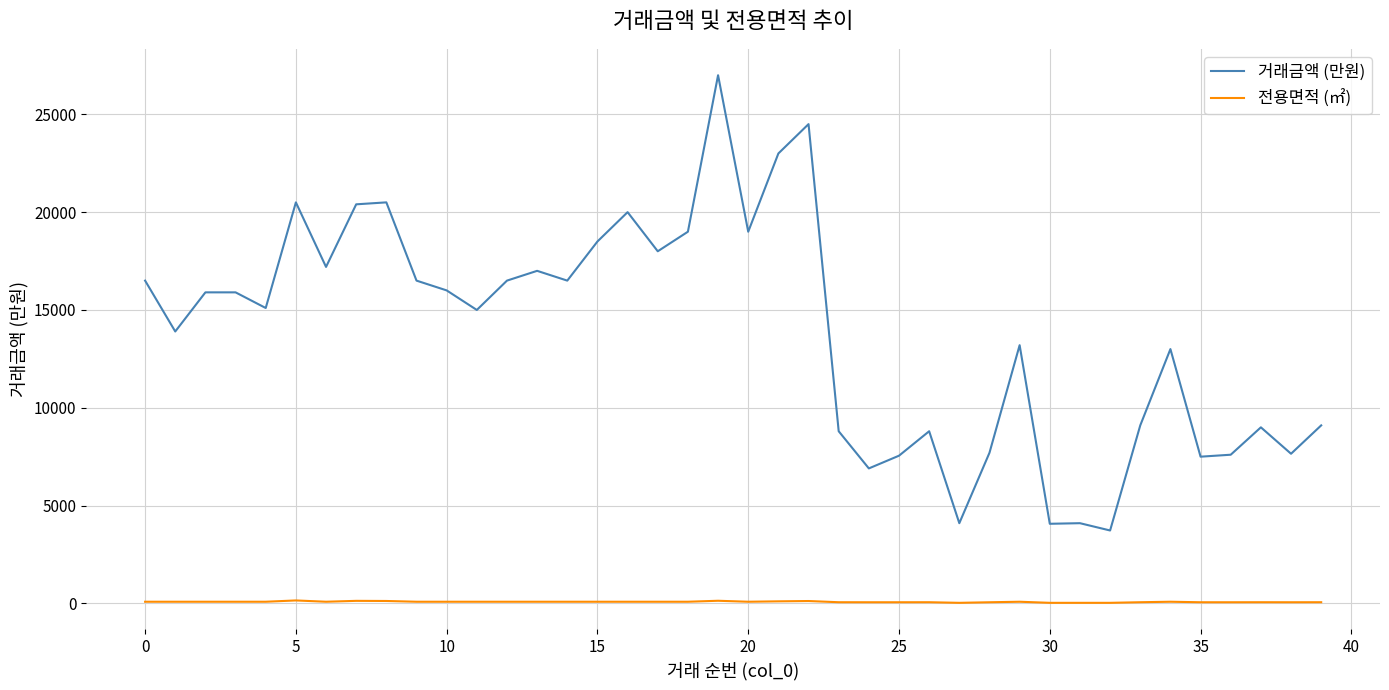

What is the maximum value for 거래금액 (만원)?

27000.0